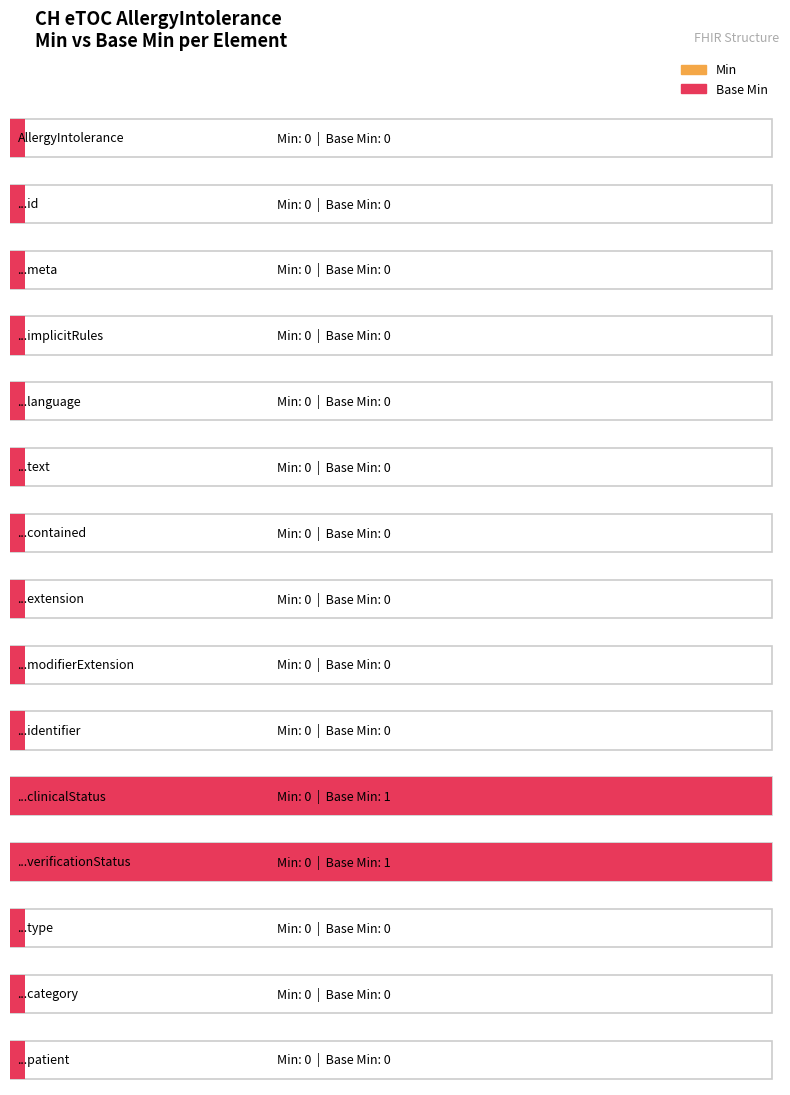

How many bars are there in each group?

2